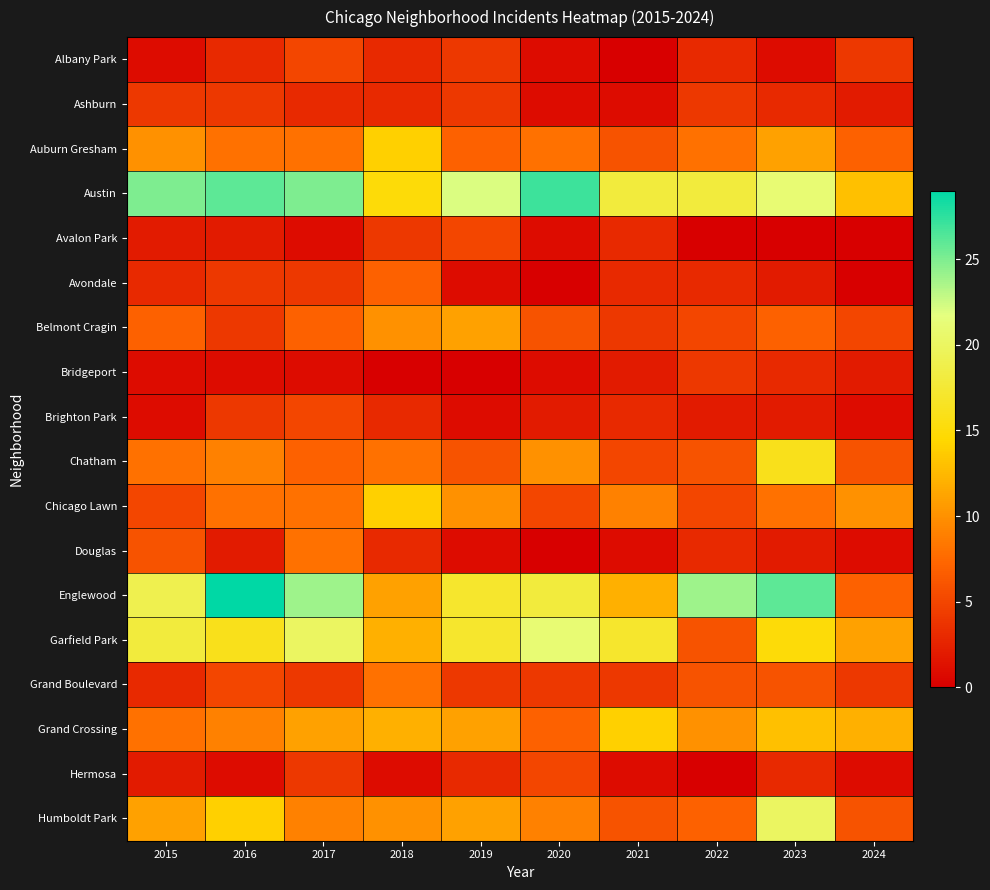

Rank the series at 2019 from highest to lowest value.

Austin, Englewood, Garfield Park, Belmont Cragin, Grand Crossing, Humboldt Park, Chicago Lawn, Auburn Gresham, Chatham, Avalon Park, Albany Park, Ashburn, Grand Boulevard, Hermosa, Avondale, Brighton Park, Douglas, Bridgeport